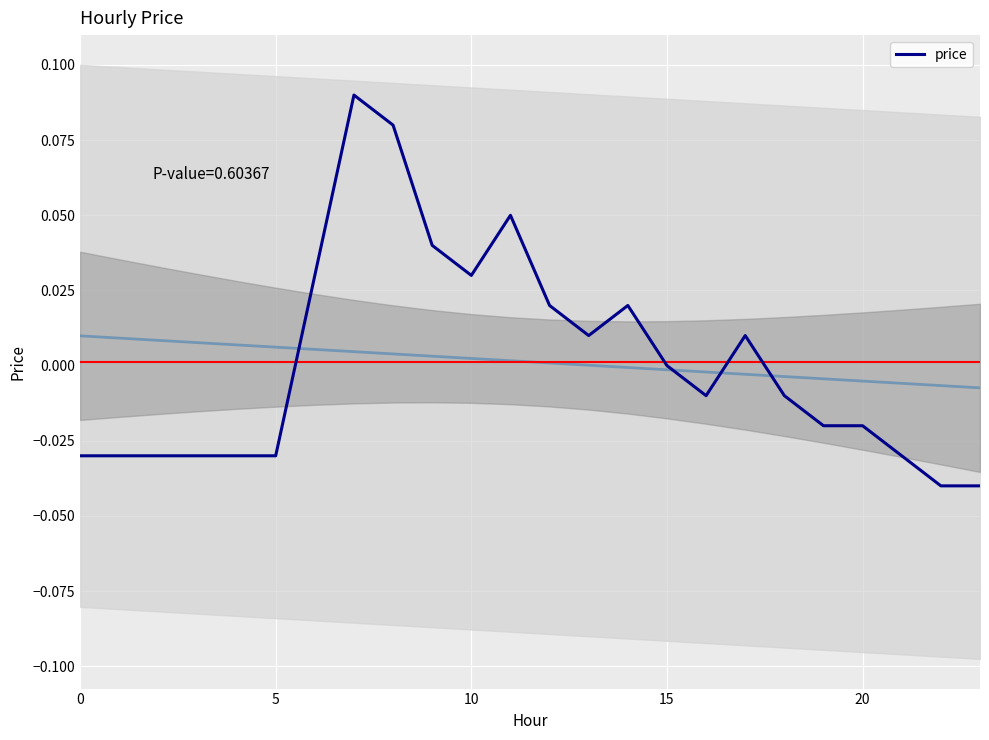

Which label corresponds to the largest value in the chart?

7